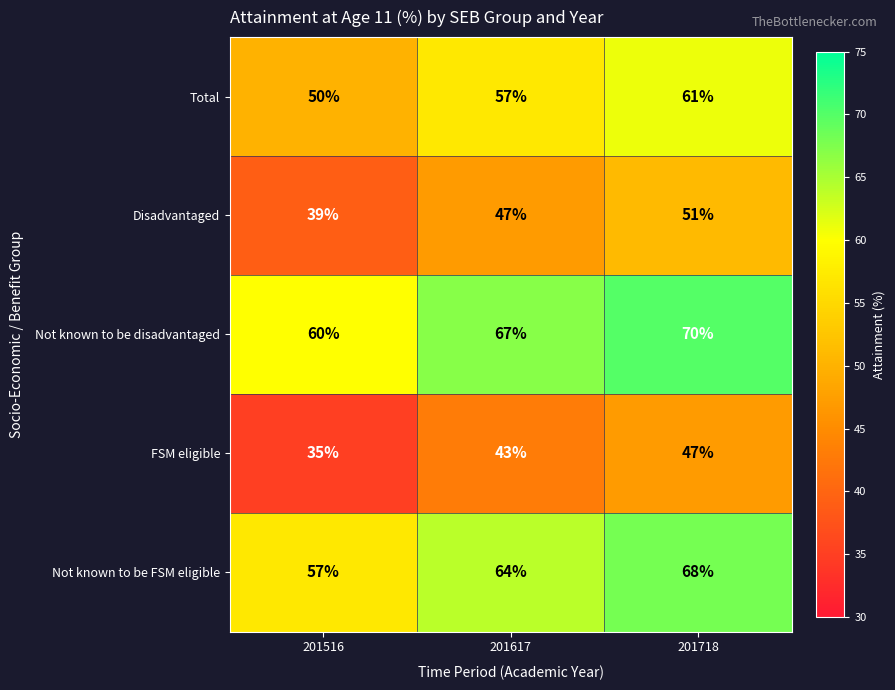

What is the greatest value displayed?

70